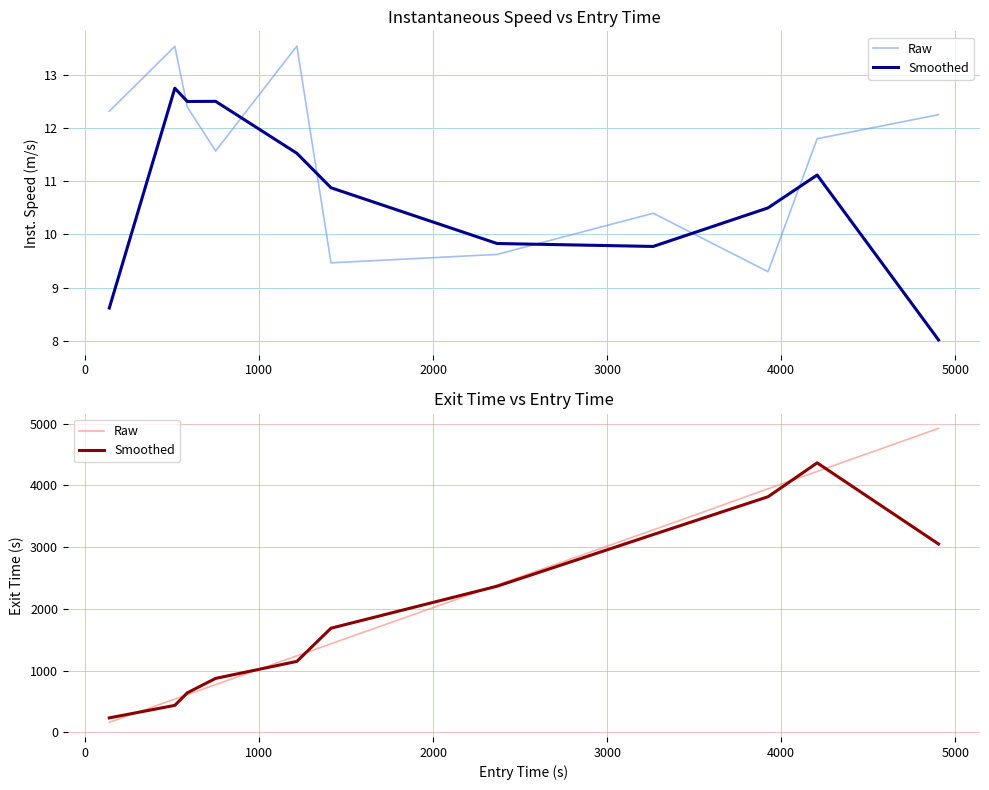

What is the difference between the second highest and minimum values in the Raw series?

4066.0